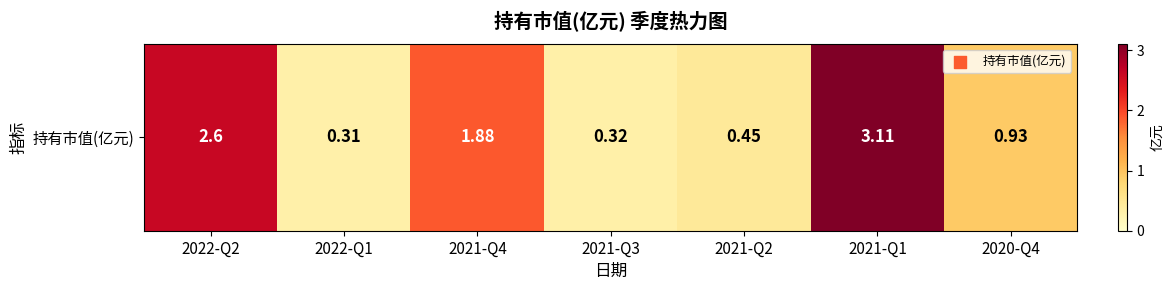

What is the change in value from 2022-Q2 to 2020-Q4?

-1.7